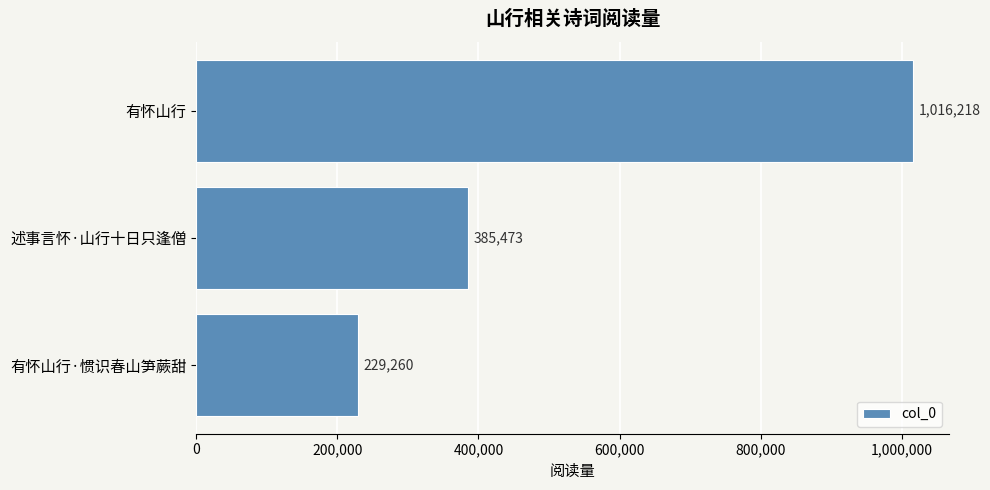

Does the chart contain any negative values?

No